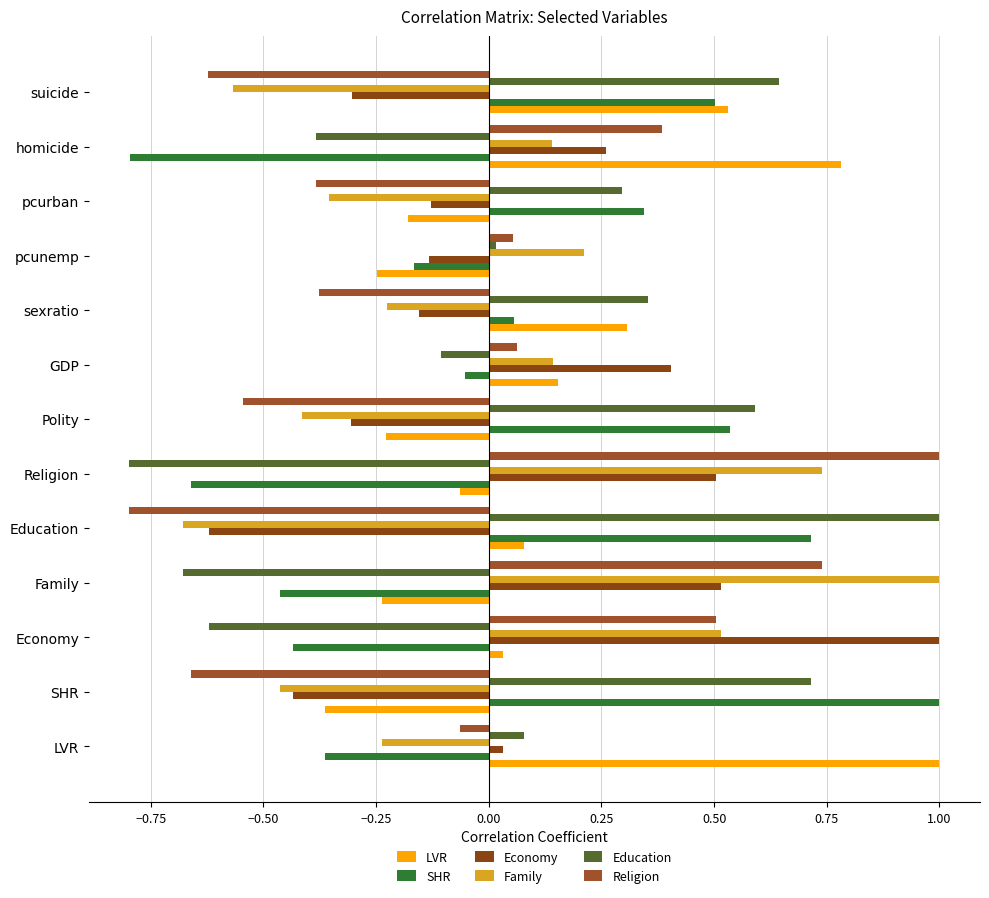

What is the difference between the second highest and minimum values in the Education series?

1.5